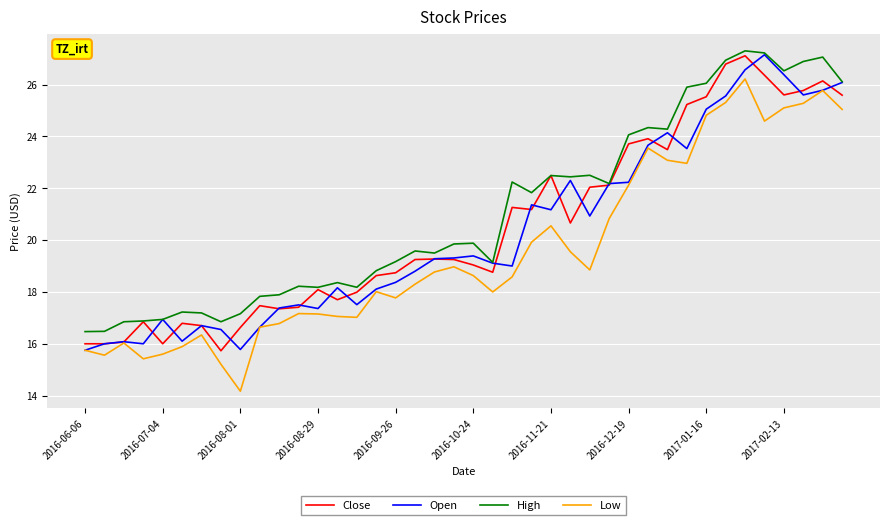

True or false: High and Low cross at least once.

False